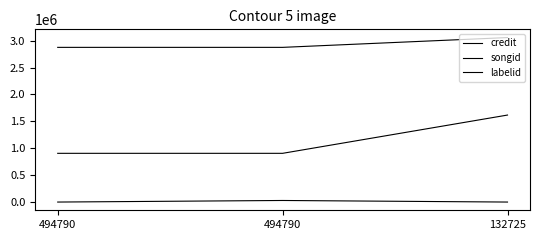

What is the sum of all songid values?

3427875